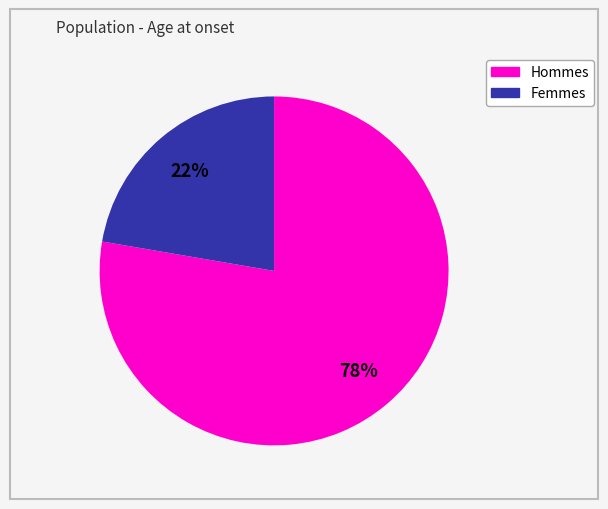

To the nearest percent, what is the average slice percentage?

50%